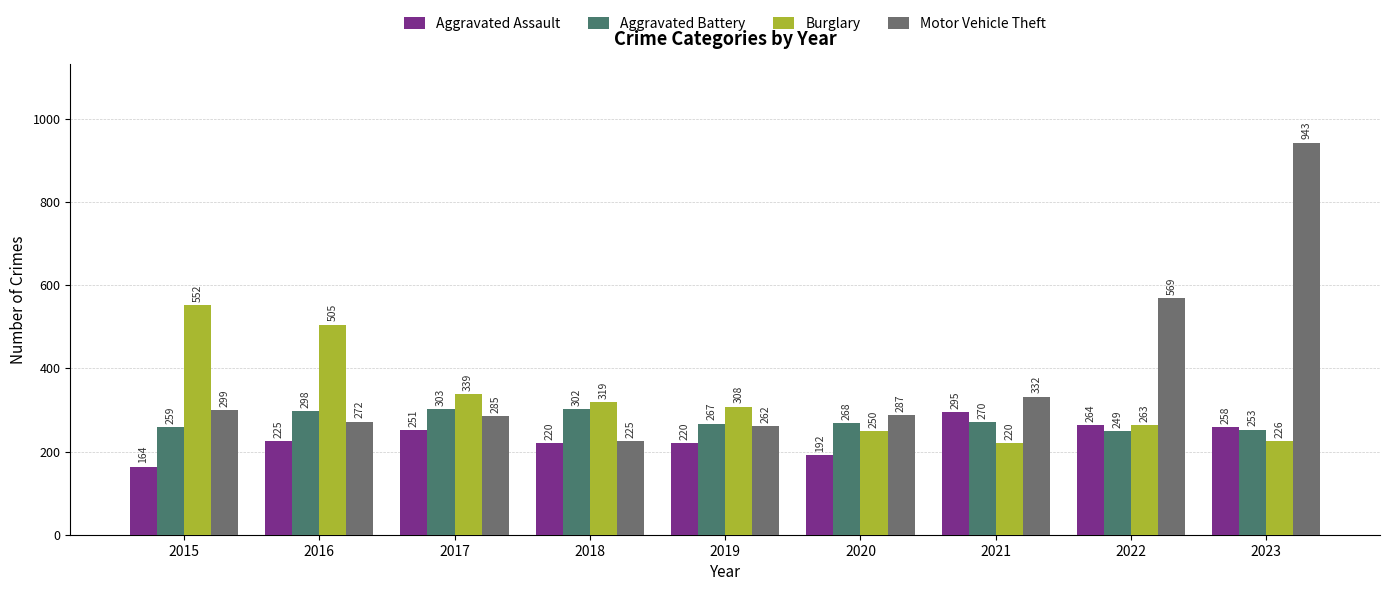

What is the lowest value of the Aggravated Assault series?

164